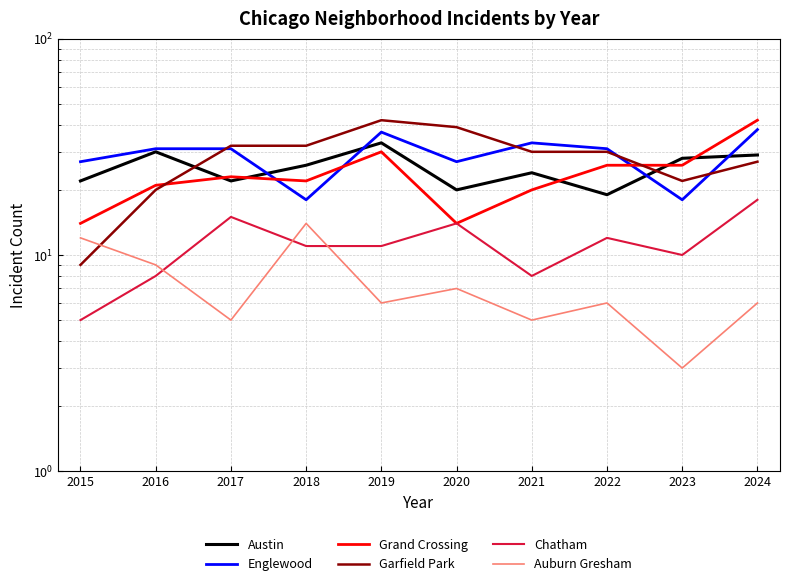

Reading right to left, extract all data points from this chart.

Austin: 29	28	19	24	20	33	26	22	30	22
Englewood: 38	18	31	33	27	37	18	31	31	27
Grand Crossing: 42	26	26	20	14	30	22	23	21	14
Garfield Park: 27	22	30	30	39	42	32	32	20	9
Chatham: 18	10	12	8	14	11	11	15	8	5
Auburn Gresham: 6	3	6	5	7	6	14	5	9	12